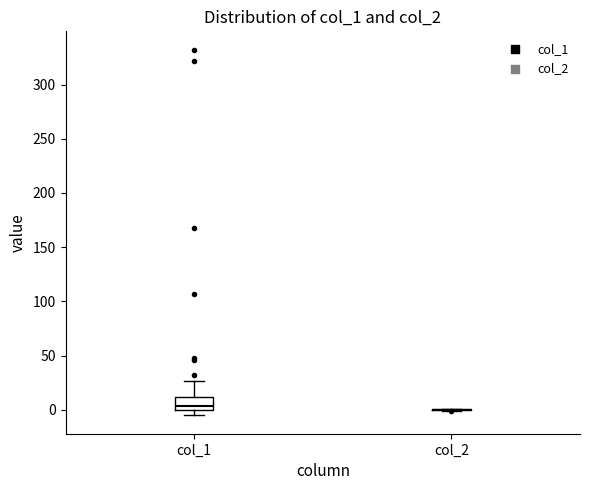

Where does the median line of the box for col_1 sit on the y-axis? The values are not printed on the chart, so give them approximately, as read against the axis.

5